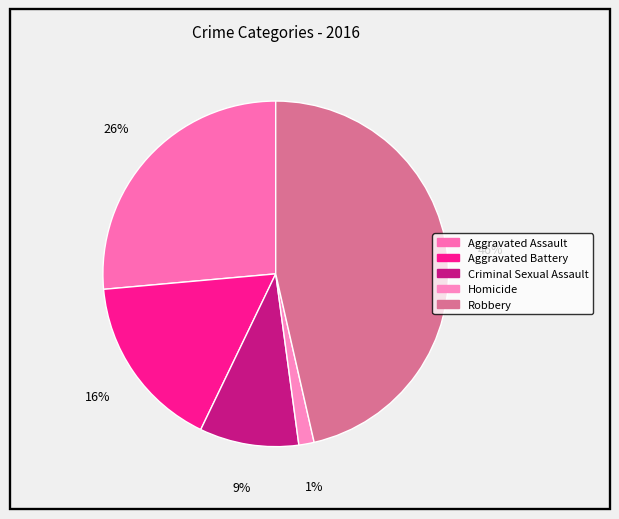

Count the number of slices in the pie.

5